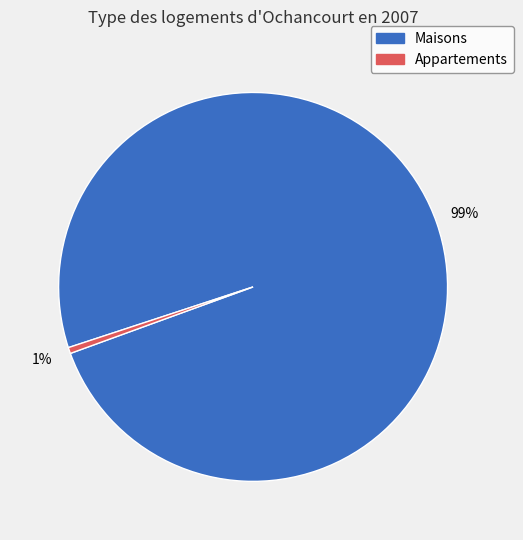

To the nearest percent, what is the average slice percentage?

50%